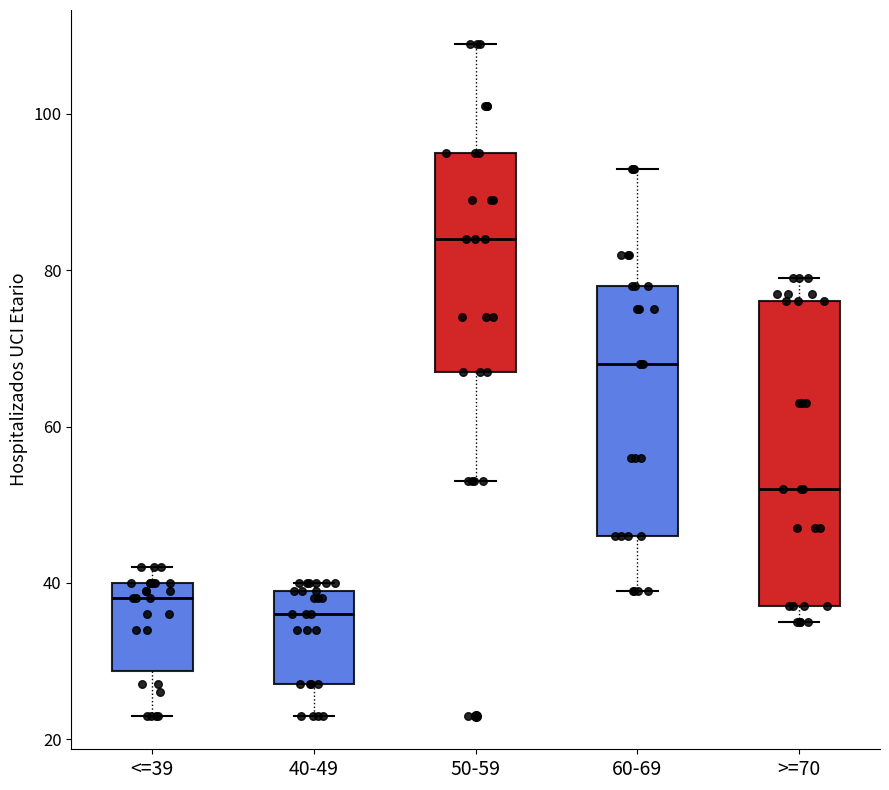

Which box's median line is the lowest?

40-49